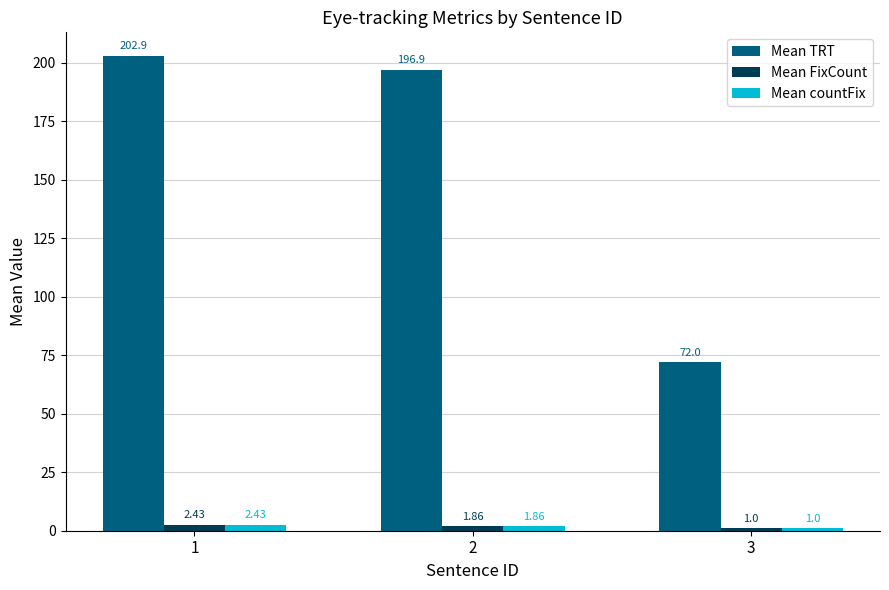

The Mean TRT series shows 141.1 at 1. True or false?

False